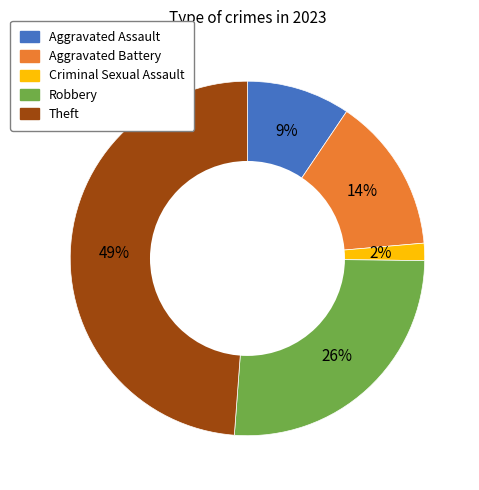

How many segments does this pie chart have?

5